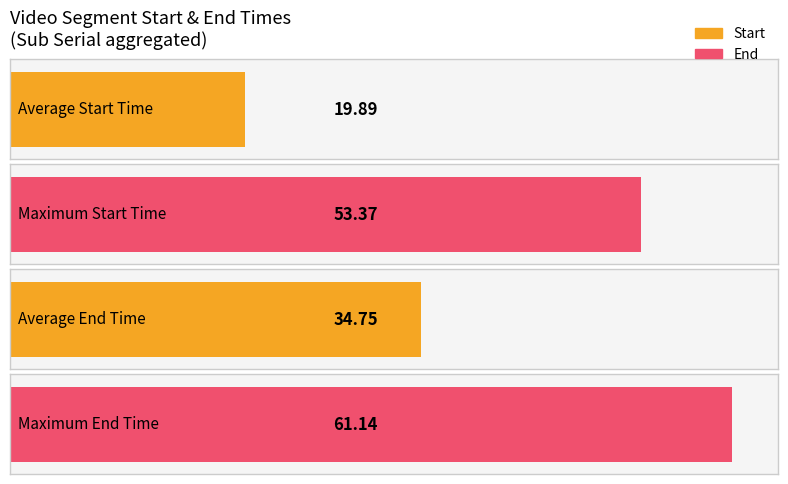

At 5, list the series in order from largest to smallest.

End, Start